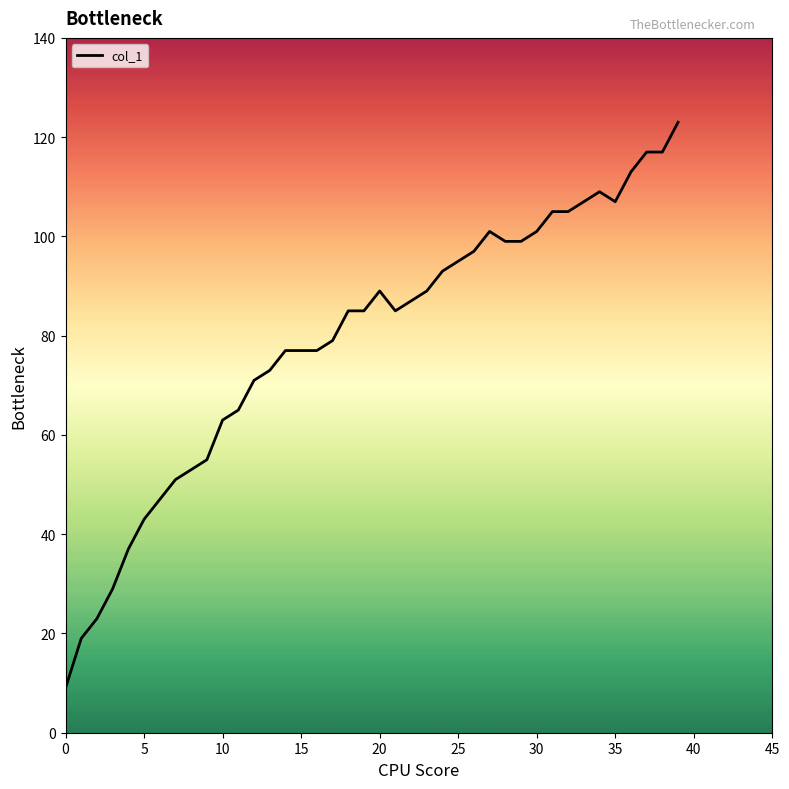

What is the difference between the maximum and minimum values?

114